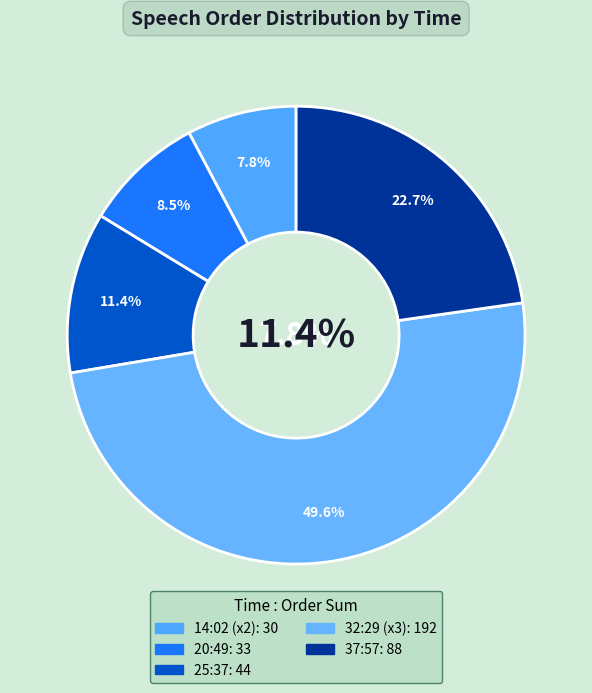

True or false: 37:57 accounts for 36% of the total.

False